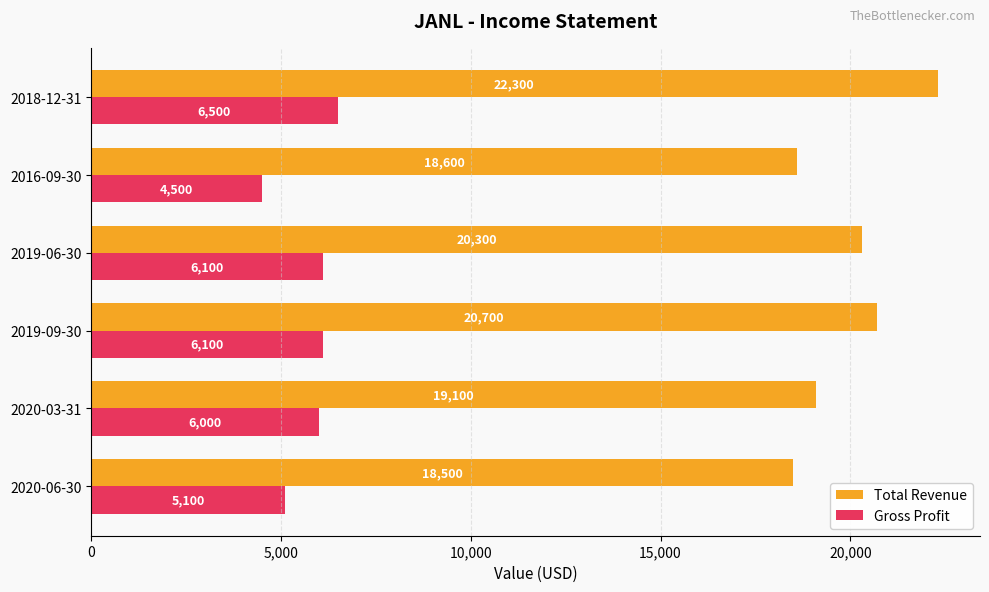

What are all the series names shown in the legend?

Total Revenue, Gross Profit